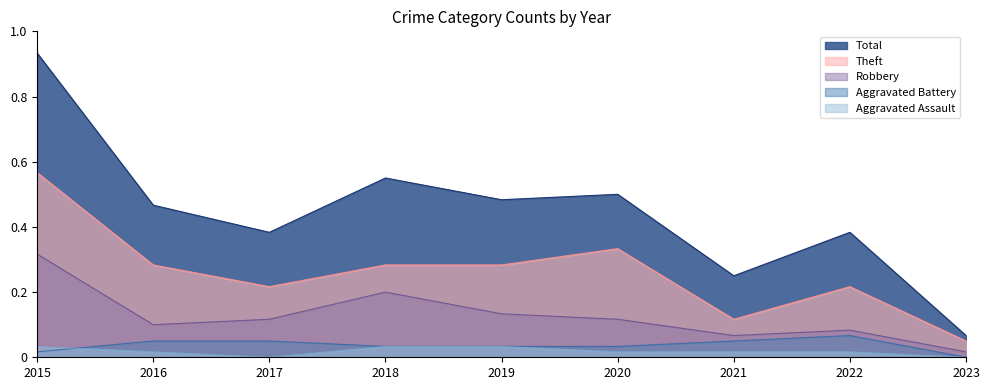

Rank the series at 2022 from highest to lowest value.

Total, Theft, Robbery, Aggravated Battery, Aggravated Assault